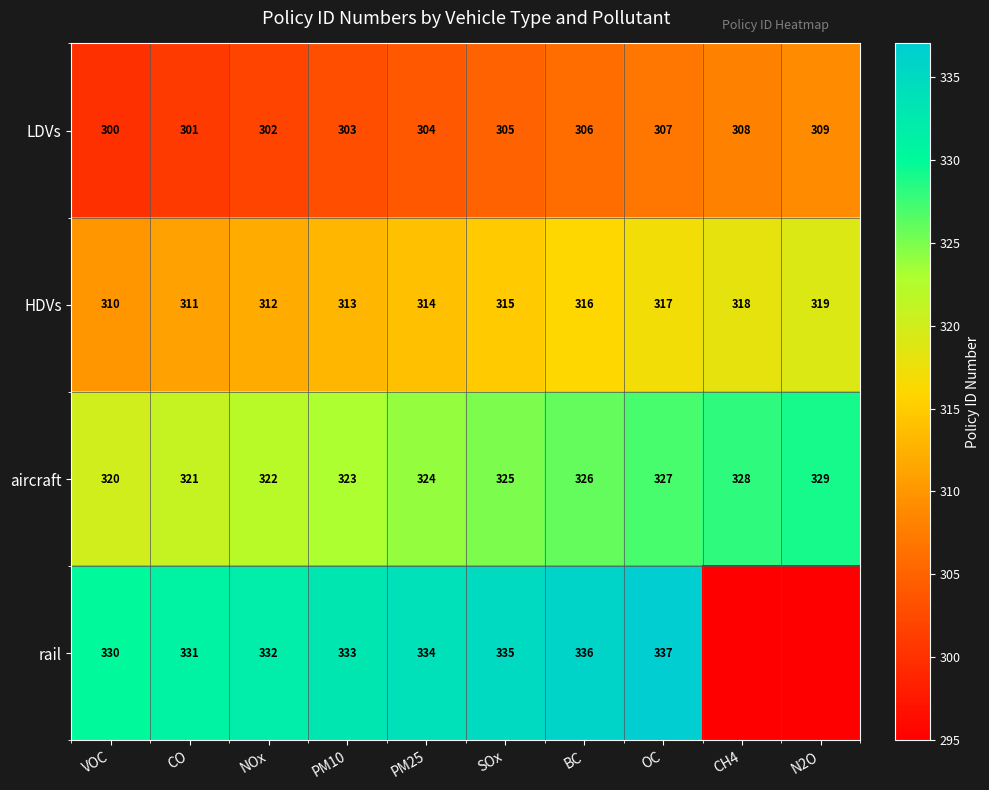

How many data points does each series have?

10